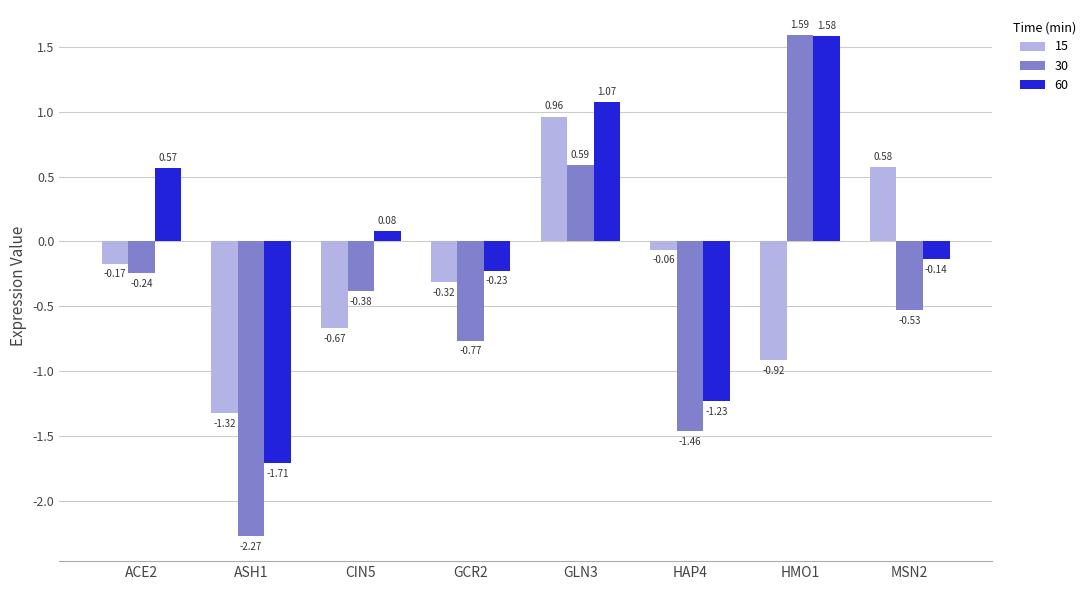

How many groups of bars are there?

8